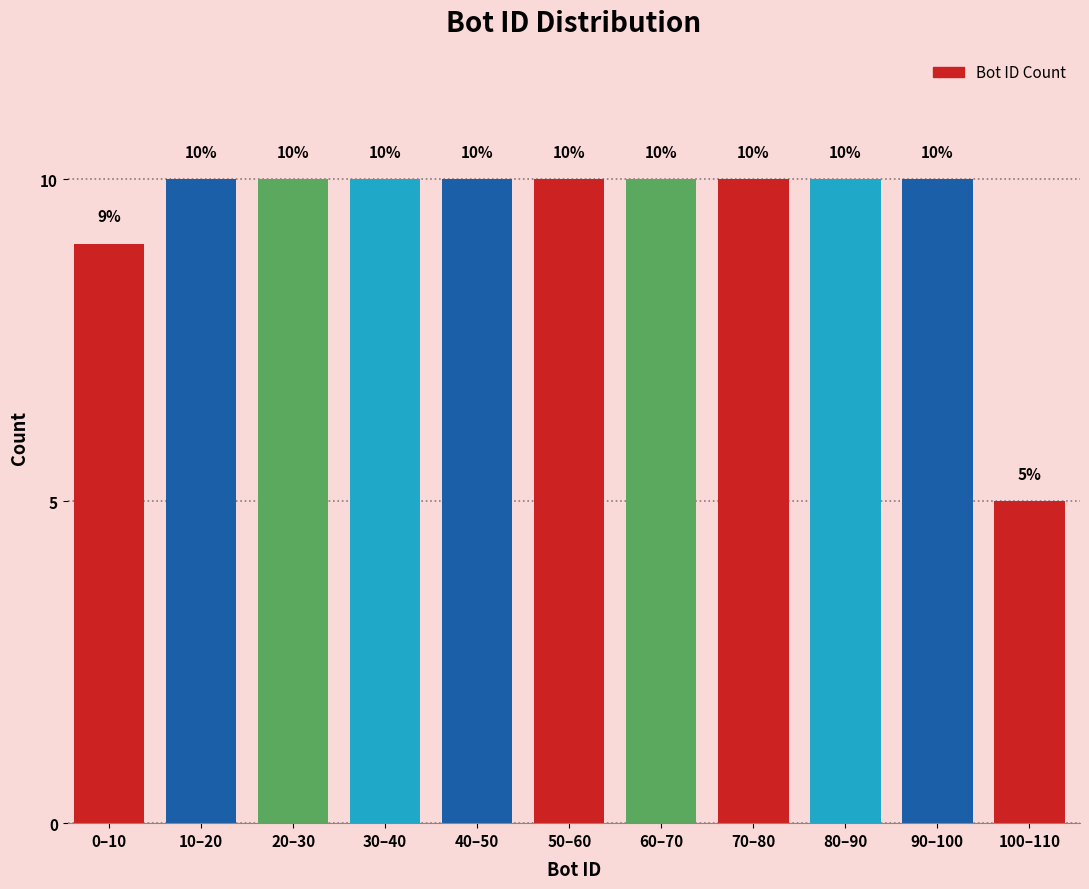

Reading left to right, extract all data points from this chart.

0–10=9	10–20=10	20–30=10	30–40=10	40–50=10	50–60=10	60–70=10	70–80=10	80–90=10	90–100=10	100–110=5